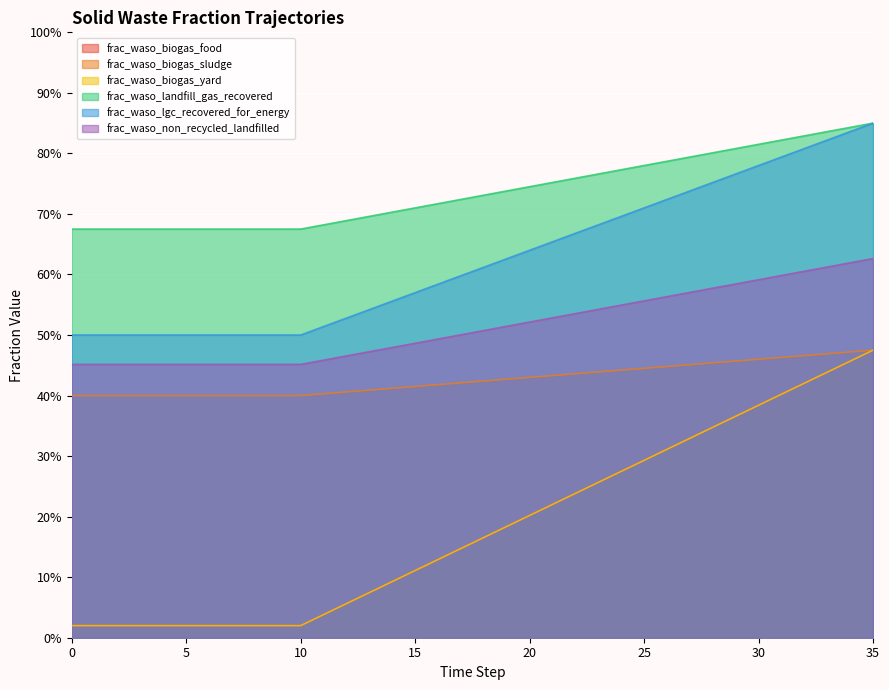

What are all the series names shown in the legend?

frac_waso_biogas_food, frac_waso_biogas_sludge, frac_waso_biogas_yard, frac_waso_landfill_gas_recovered, frac_waso_lgc_recovered_for_energy, frac_waso_non_recycled_landfilled